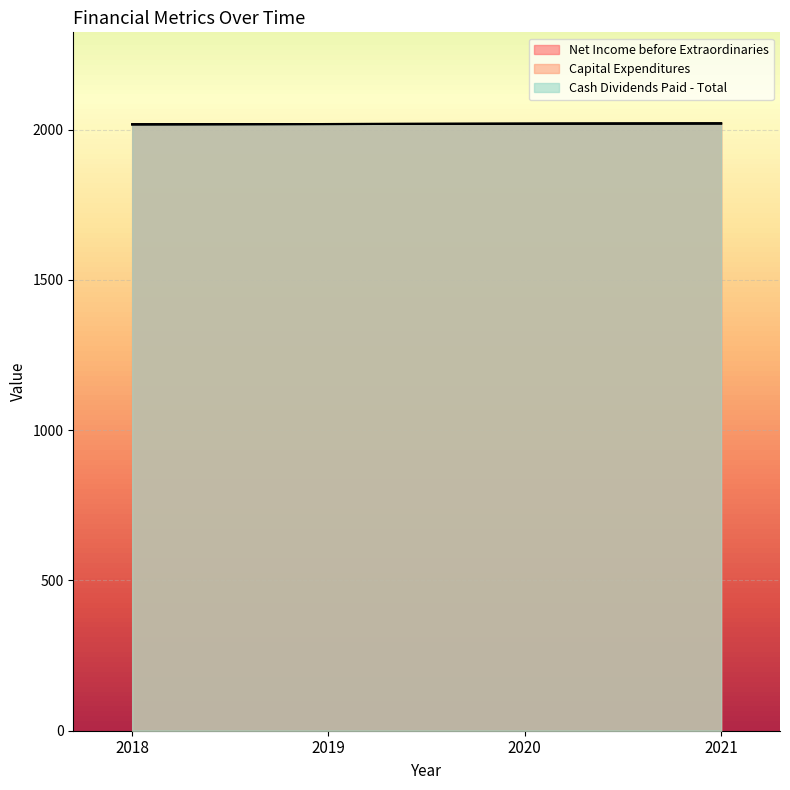

How many values in the Net Income before Extraordinaries series are below 2020?

2